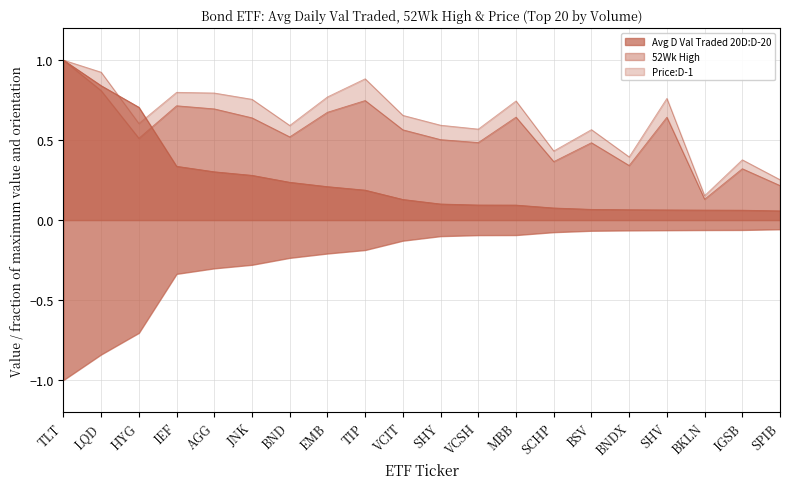

What is the label of the 19th point from the right?

LQD